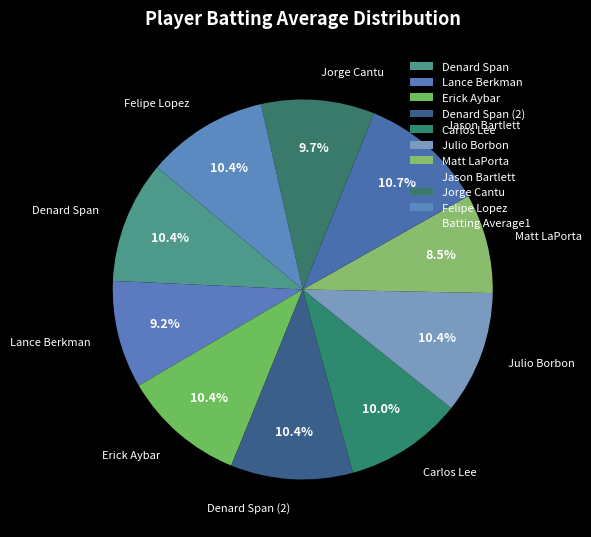

Combined, what portion of the pie is Jason Bartlett and Julio Borbon?

21.1%